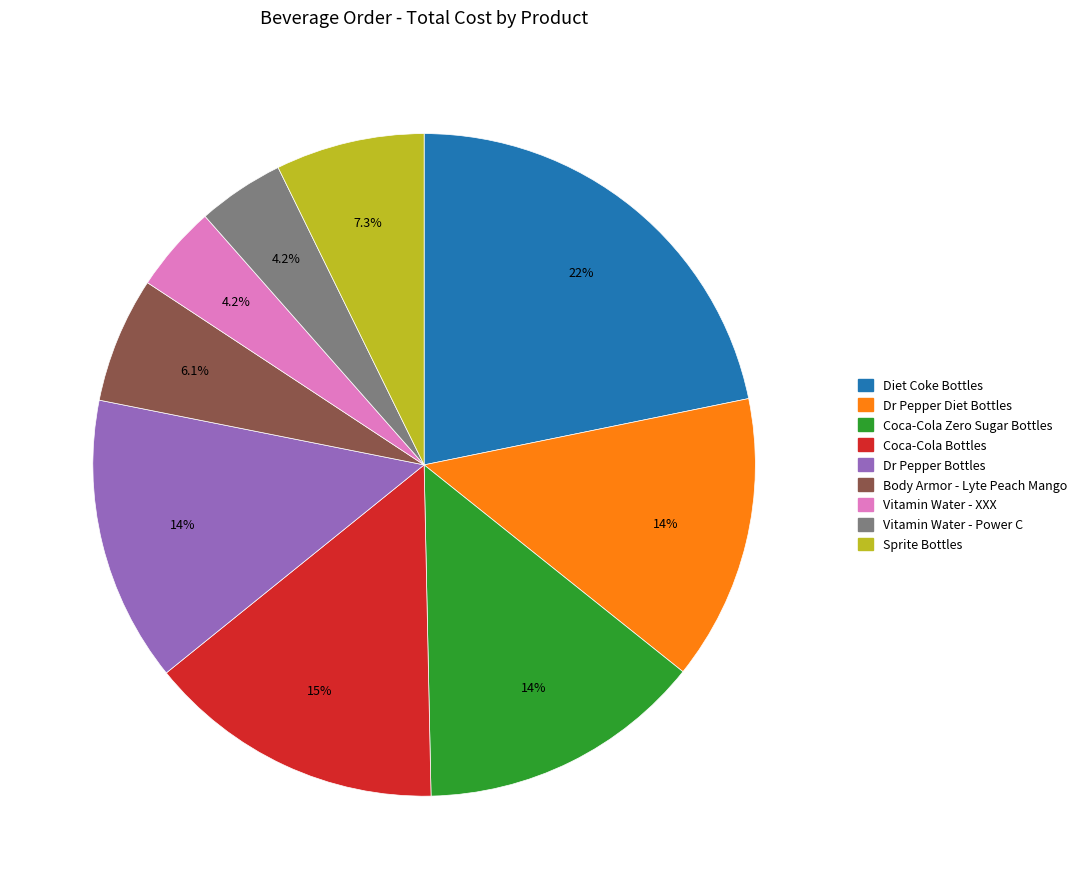

What is the largest slice in the pie chart?

Diet Coke Bottles